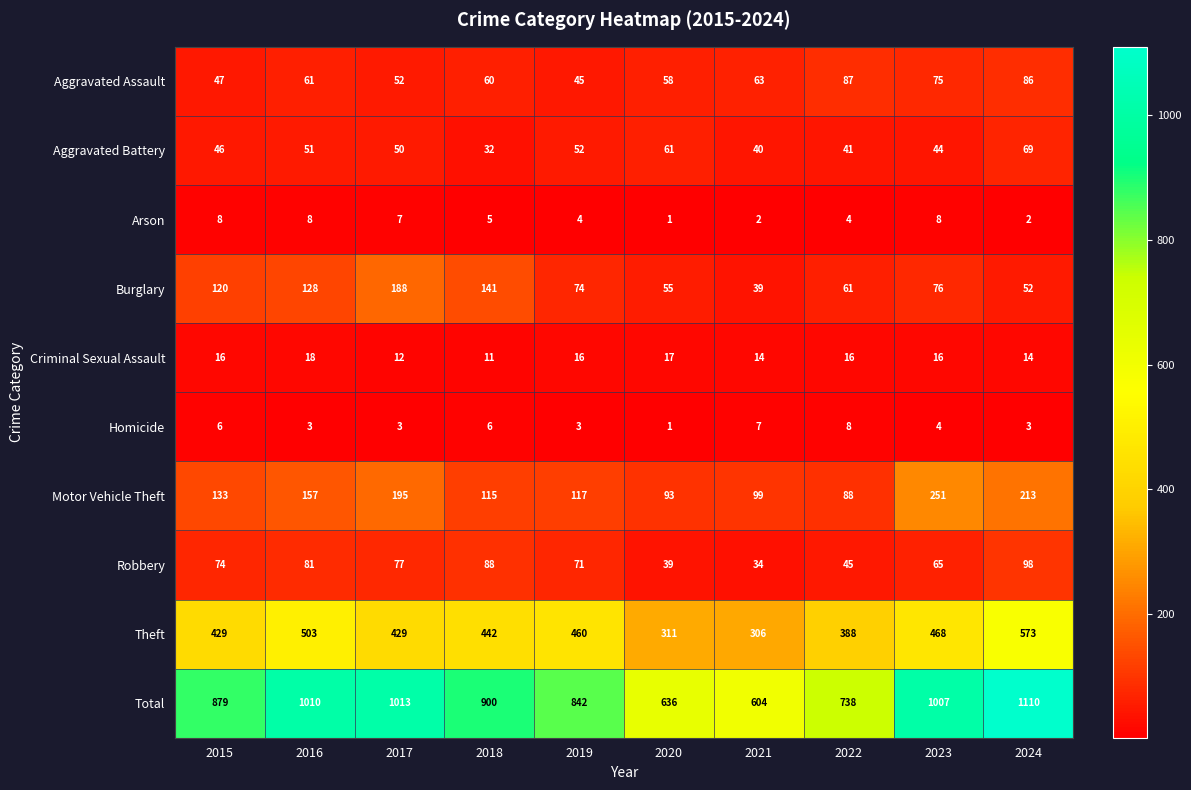

How many Homicide values are between 3 and 6?

7